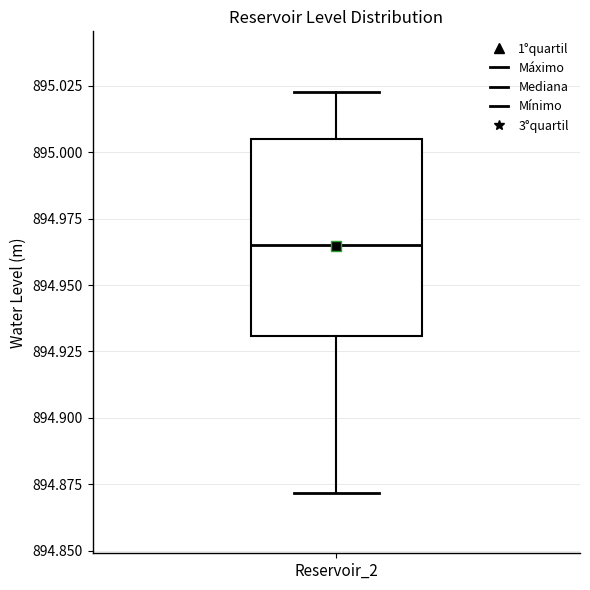

Transcribe this box plot: give where the median line is, the range the box spans, and where the two whiskers end, as read against the y-axis. The values are not printed on the chart, so give them approximately, as read against the axis.

median 894.965, box 894.930 to 895.005, whiskers 894.870 to 895.025